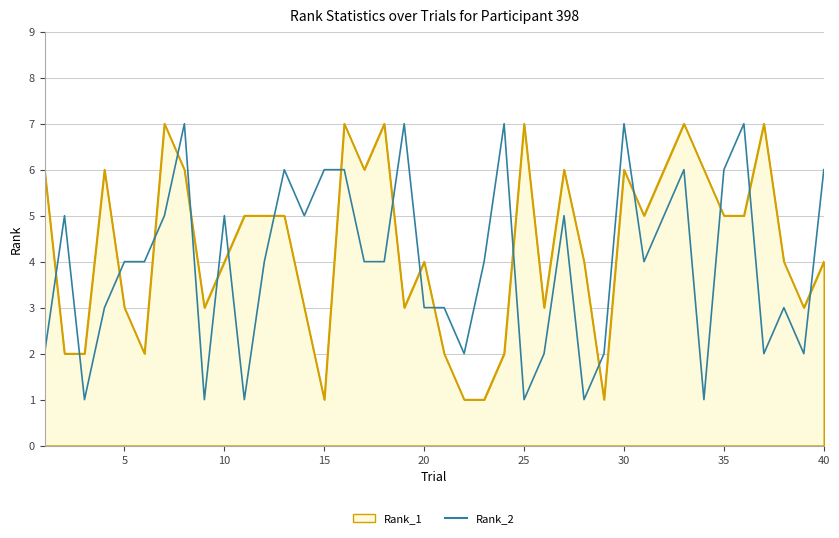

True or false: Rank_2 and Rank_1 cross at least once.

True